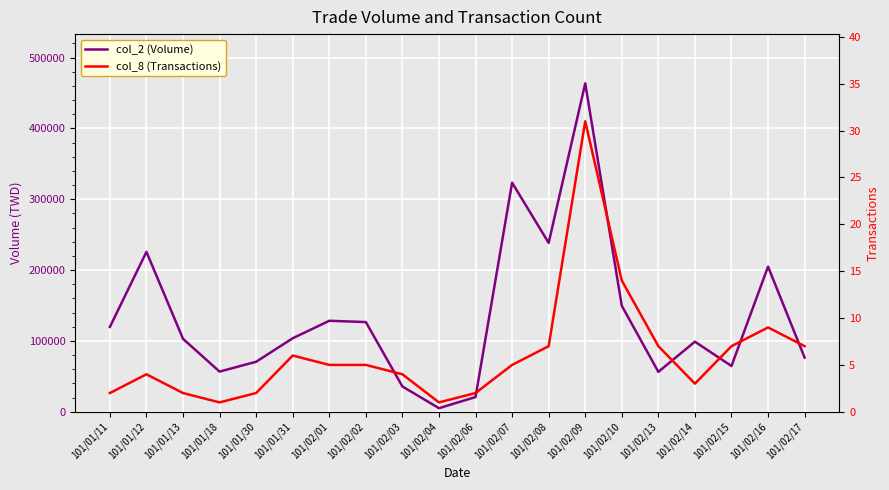

Which series has the largest range (max minus min)?

col_2 (Volume)